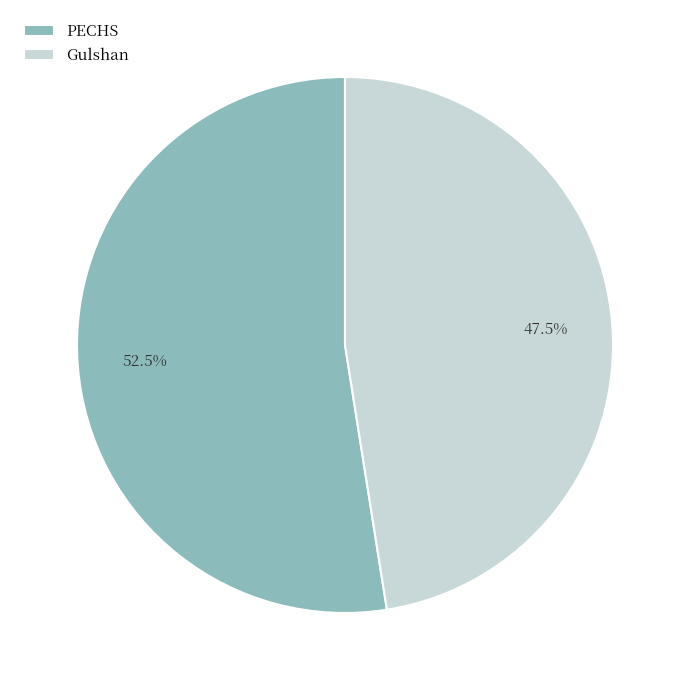

To the nearest percent, what is the average slice percentage?

50%